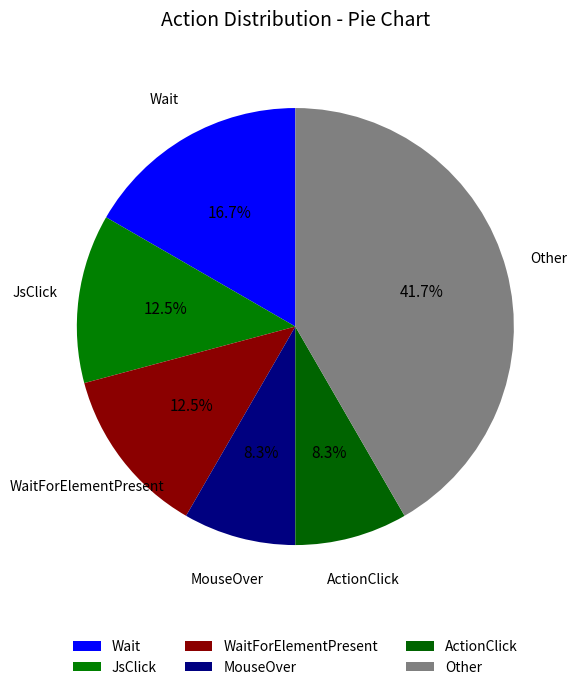

Count the number of slices in the pie.

6